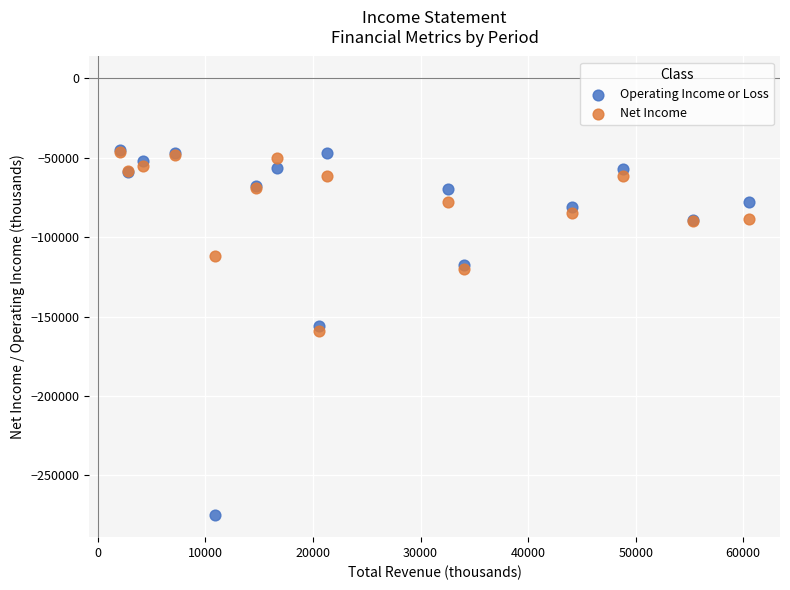

In the Net Income series, what Y value is closest to -102950?

-111700